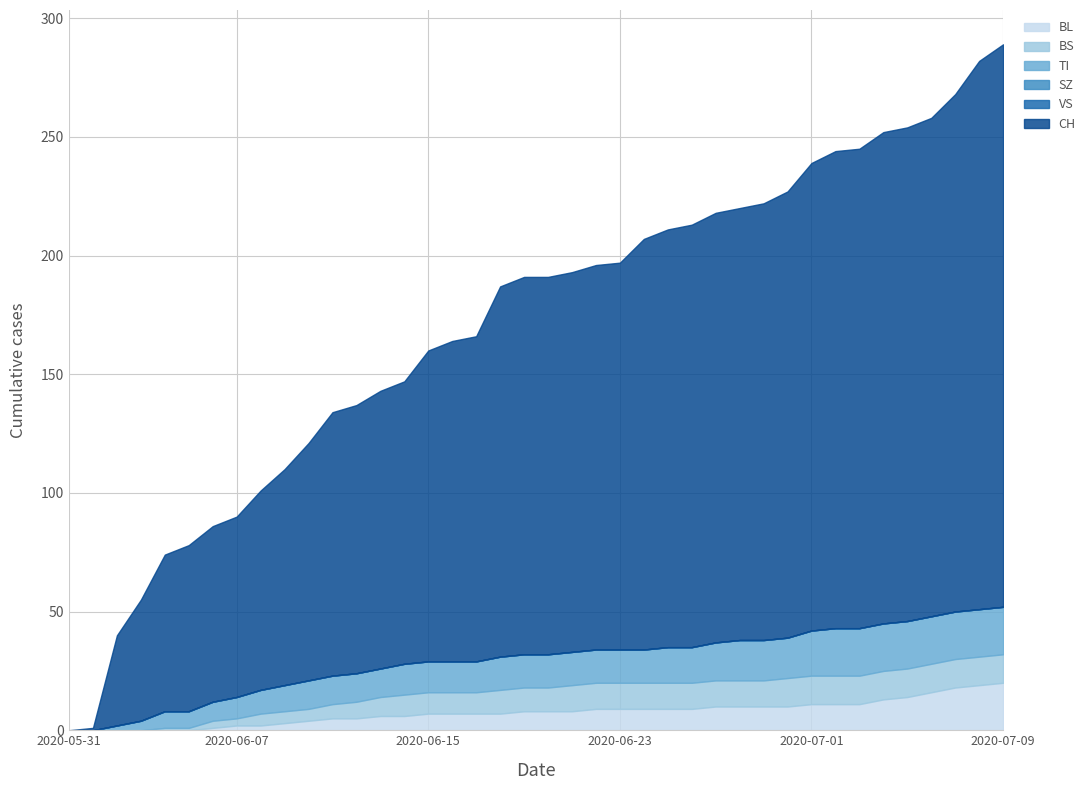

True or false: BL and TI cross at least once.

False